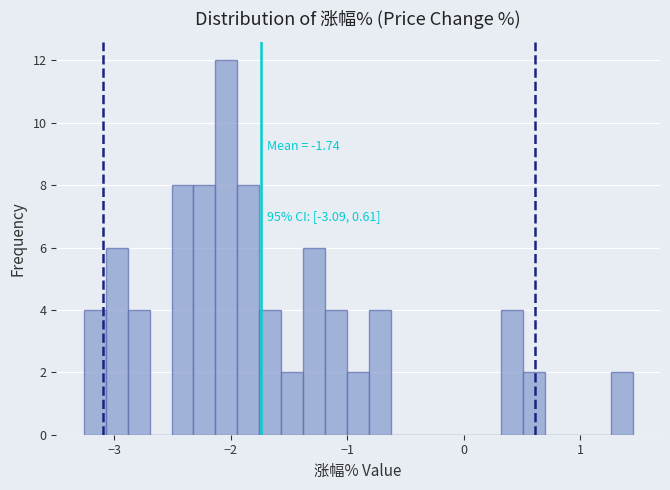

Read against the x-axis, roughly where is the centre of the tallest bar?

-2.0